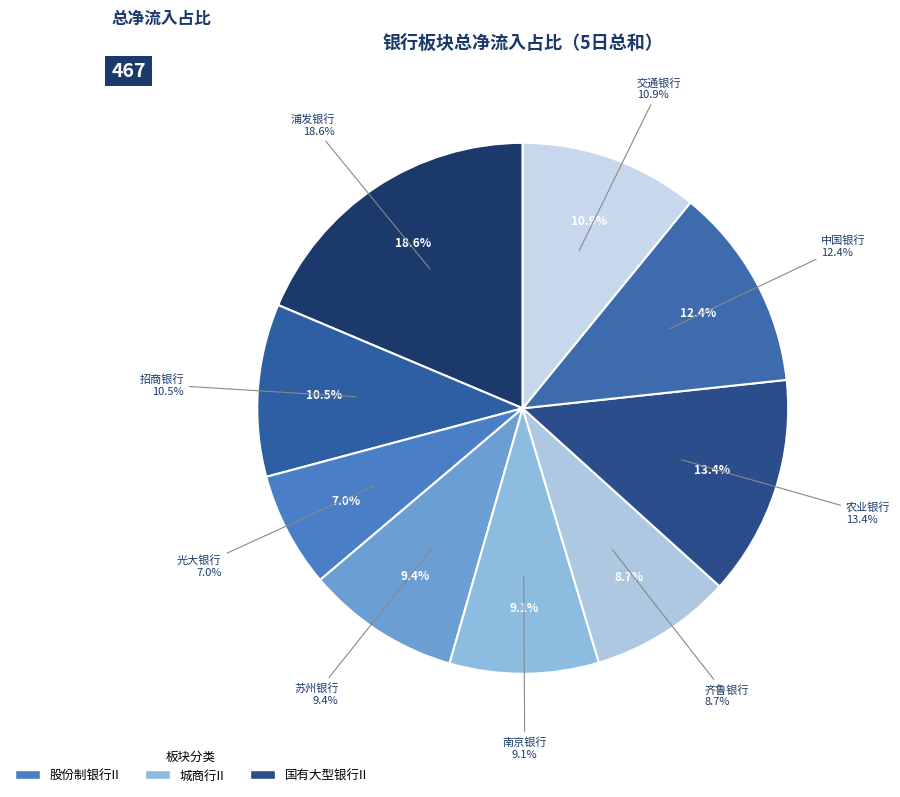

To the nearest percent, what portion does 招商银行 represent?

11%